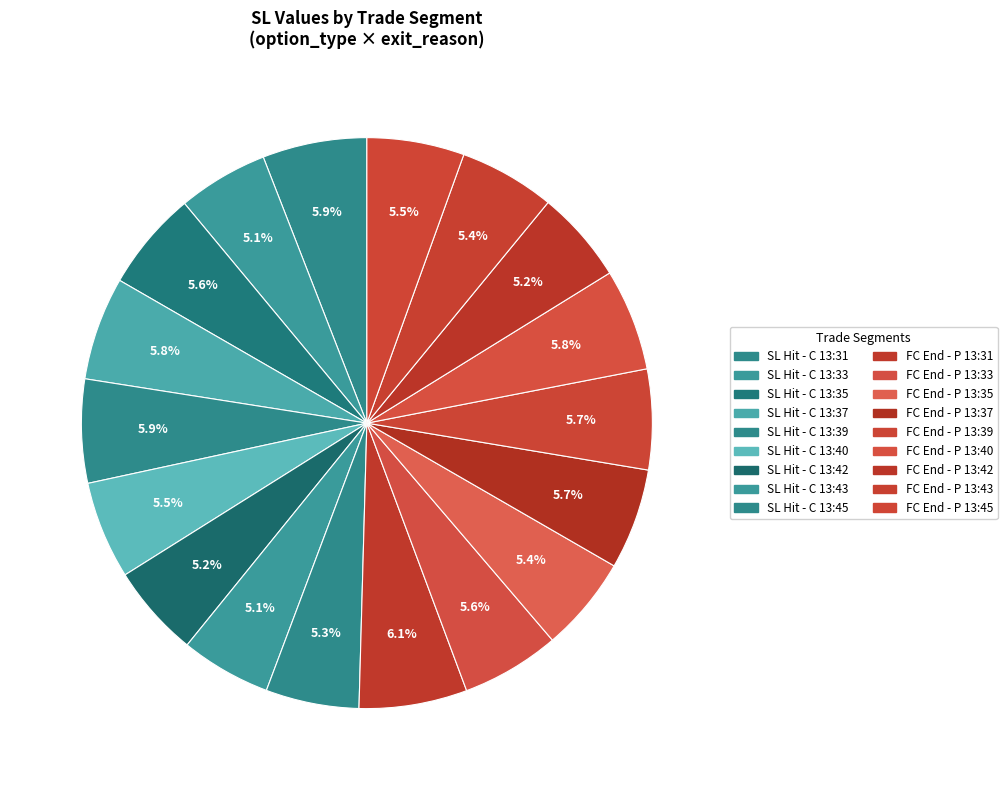

How many slices are in this pie chart?

18